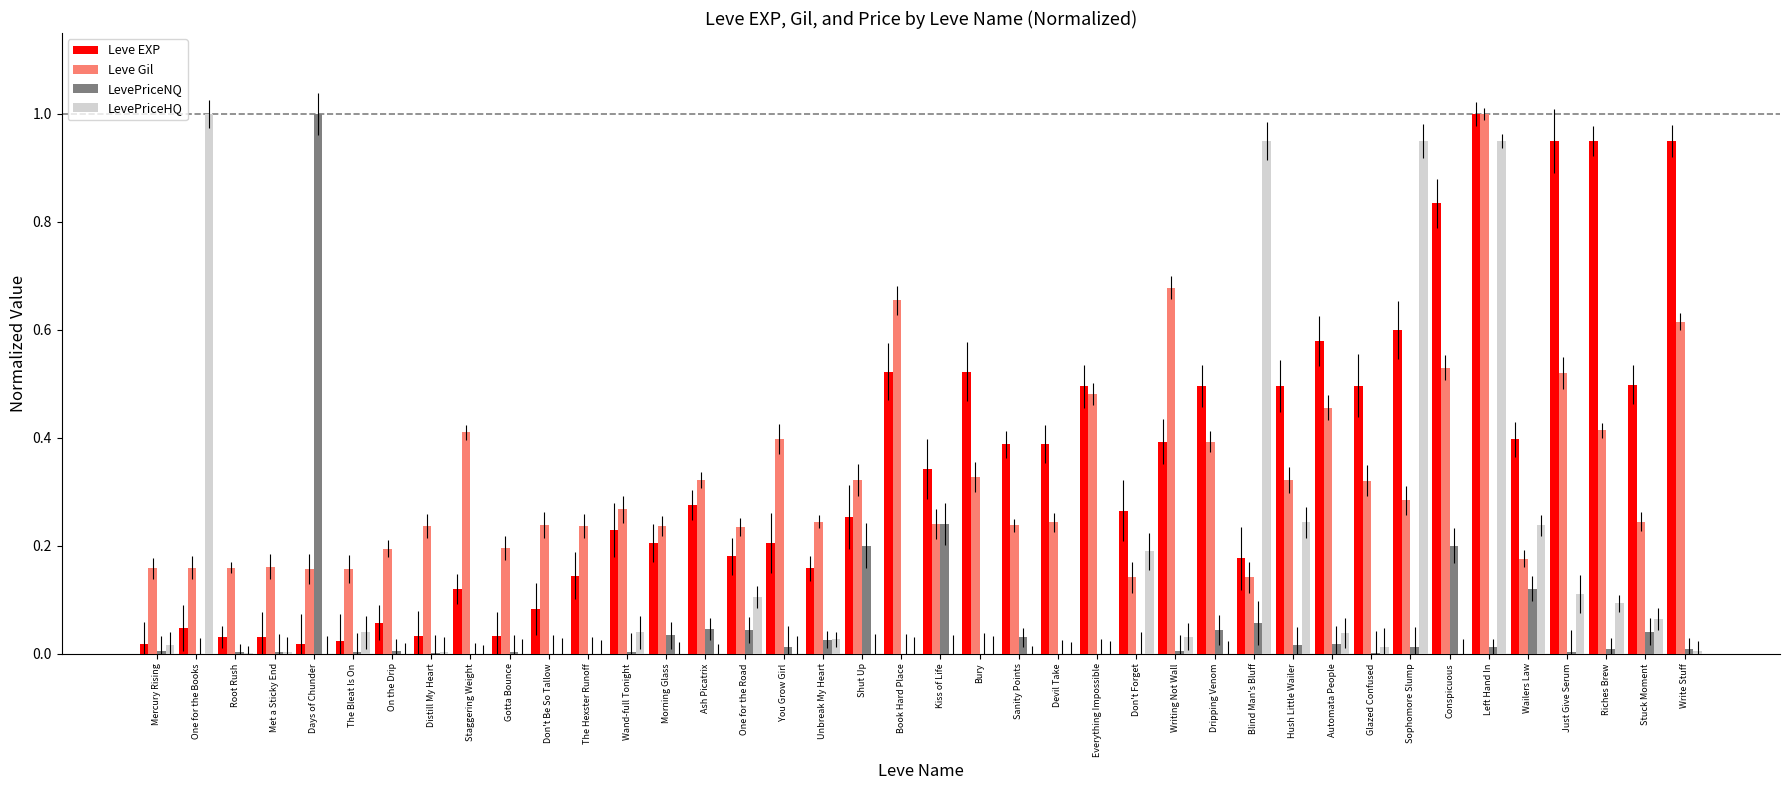

At One for the Road, list the series in order from smallest to largest.

LevePriceNQ, LevePriceHQ, Leve EXP, Leve Gil